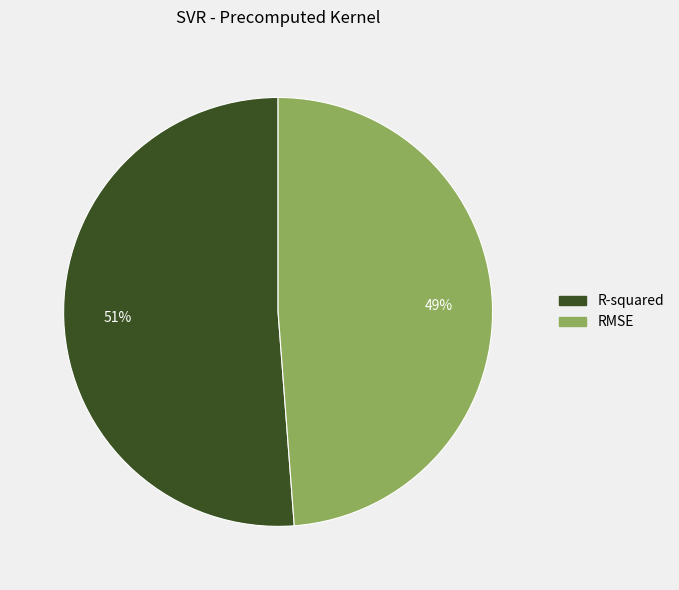

Does RMSE represent more than half of the total?

No